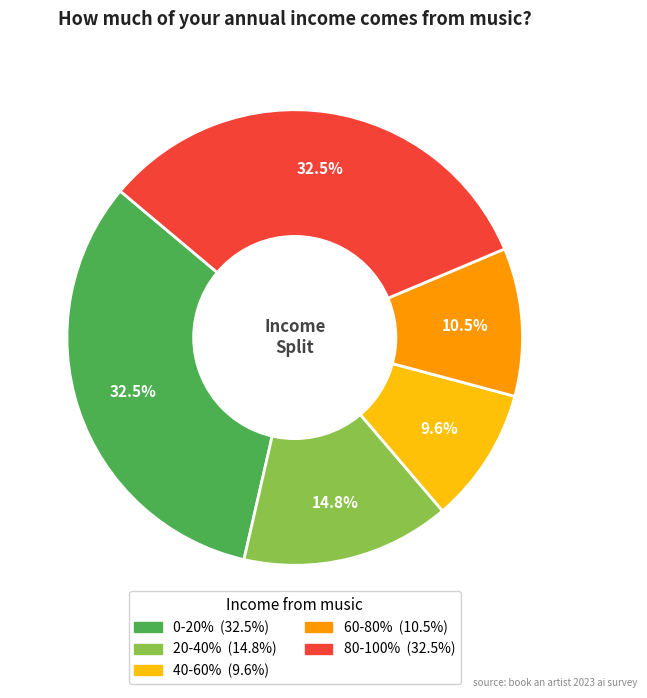

Which has a higher value, 60-80% or 0-20%?

0-20%